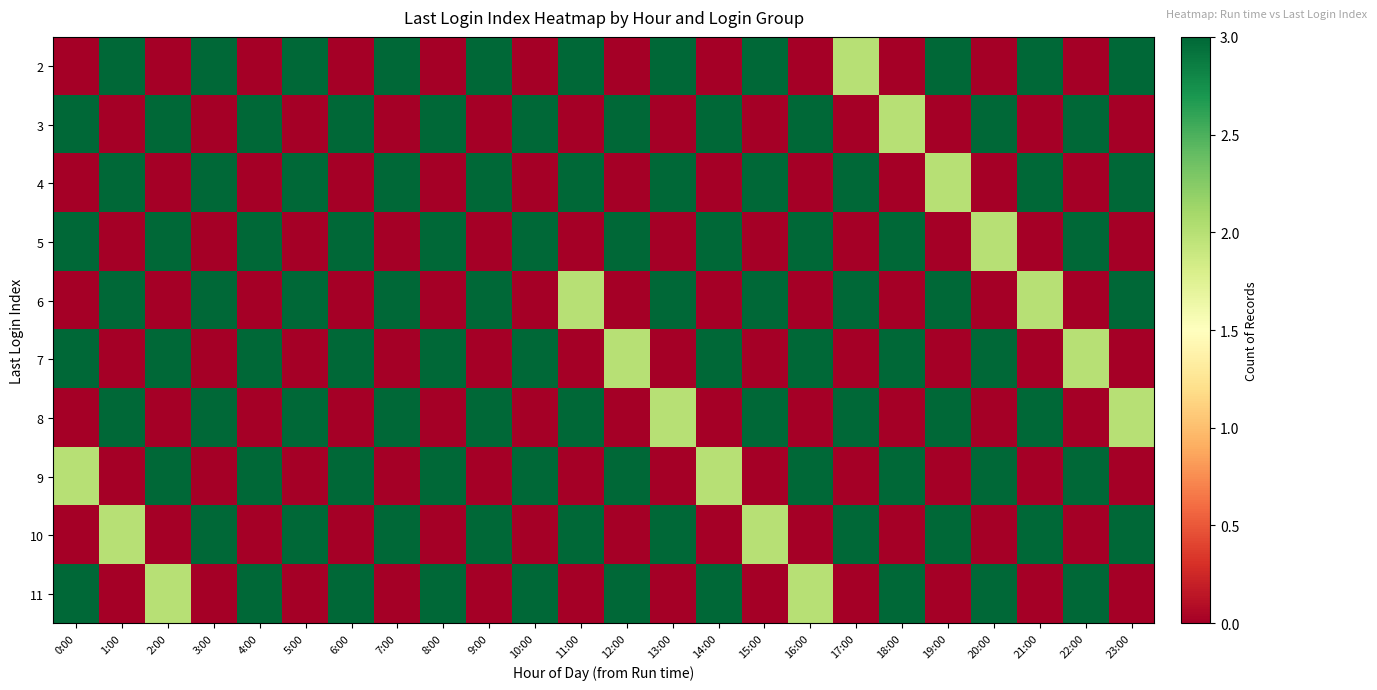

Reading right to left, transcribe all the data shown in this chart.

2: 23:00=3	22:00=0	21:00=3	20:00=0	19:00=3	18:00=0	17:00=2	16:00=0	15:00=3	14:00=0	13:00=3	12:00=0	11:00=3	10:00=0	9:00=3	8:00=0	7:00=3	6:00=0	5:00=3	4:00=0	3:00=3	2:00=0	1:00=3	0:00=0
3: 23:00=0	22:00=3	21:00=0	20:00=3	19:00=0	18:00=2	17:00=0	16:00=3	15:00=0	14:00=3	13:00=0	12:00=3	11:00=0	10:00=3	9:00=0	8:00=3	7:00=0	6:00=3	5:00=0	4:00=3	3:00=0	2:00=3	1:00=0	0:00=3
4: 23:00=3	22:00=0	21:00=3	20:00=0	19:00=2	18:00=0	17:00=3	16:00=0	15:00=3	14:00=0	13:00=3	12:00=0	11:00=3	10:00=0	9:00=3	8:00=0	7:00=3	6:00=0	5:00=3	4:00=0	3:00=3	2:00=0	1:00=3	0:00=0
5: 23:00=0	22:00=3	21:00=0	20:00=2	19:00=0	18:00=3	17:00=0	16:00=3	15:00=0	14:00=3	13:00=0	12:00=3	11:00=0	10:00=3	9:00=0	8:00=3	7:00=0	6:00=3	5:00=0	4:00=3	3:00=0	2:00=3	1:00=0	0:00=3
6: 23:00=3	22:00=0	21:00=2	20:00=0	19:00=3	18:00=0	17:00=3	16:00=0	15:00=3	14:00=0	13:00=3	12:00=0	11:00=2	10:00=0	9:00=3	8:00=0	7:00=3	6:00=0	5:00=3	4:00=0	3:00=3	2:00=0	1:00=3	0:00=0
7: 23:00=0	22:00=2	21:00=0	20:00=3	19:00=0	18:00=3	17:00=0	16:00=3	15:00=0	14:00=3	13:00=0	12:00=2	11:00=0	10:00=3	9:00=0	8:00=3	7:00=0	6:00=3	5:00=0	4:00=3	3:00=0	2:00=3	1:00=0	0:00=3
8: 23:00=2	22:00=0	21:00=3	20:00=0	19:00=3	18:00=0	17:00=3	16:00=0	15:00=3	14:00=0	13:00=2	12:00=0	11:00=3	10:00=0	9:00=3	8:00=0	7:00=3	6:00=0	5:00=3	4:00=0	3:00=3	2:00=0	1:00=3	0:00=0
9: 23:00=0	22:00=3	21:00=0	20:00=3	19:00=0	18:00=3	17:00=0	16:00=3	15:00=0	14:00=2	13:00=0	12:00=3	11:00=0	10:00=3	9:00=0	8:00=3	7:00=0	6:00=3	5:00=0	4:00=3	3:00=0	2:00=3	1:00=0	0:00=2
10: 23:00=3	22:00=0	21:00=3	20:00=0	19:00=3	18:00=0	17:00=3	16:00=0	15:00=2	14:00=0	13:00=3	12:00=0	11:00=3	10:00=0	9:00=3	8:00=0	7:00=3	6:00=0	5:00=3	4:00=0	3:00=3	2:00=0	1:00=2	0:00=0
11: 23:00=0	22:00=3	21:00=0	20:00=3	19:00=0	18:00=3	17:00=0	16:00=2	15:00=0	14:00=3	13:00=0	12:00=3	11:00=0	10:00=3	9:00=0	8:00=3	7:00=0	6:00=3	5:00=0	4:00=3	3:00=0	2:00=2	1:00=0	0:00=3